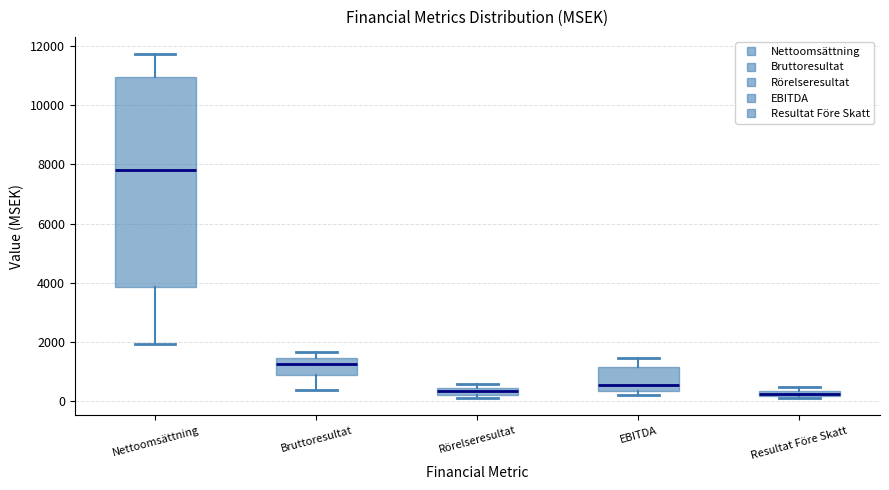

Where does the median line of the box for Bruttoresultat sit on the y-axis? The values are not printed on the chart, so give them approximately, as read against the axis.

1200